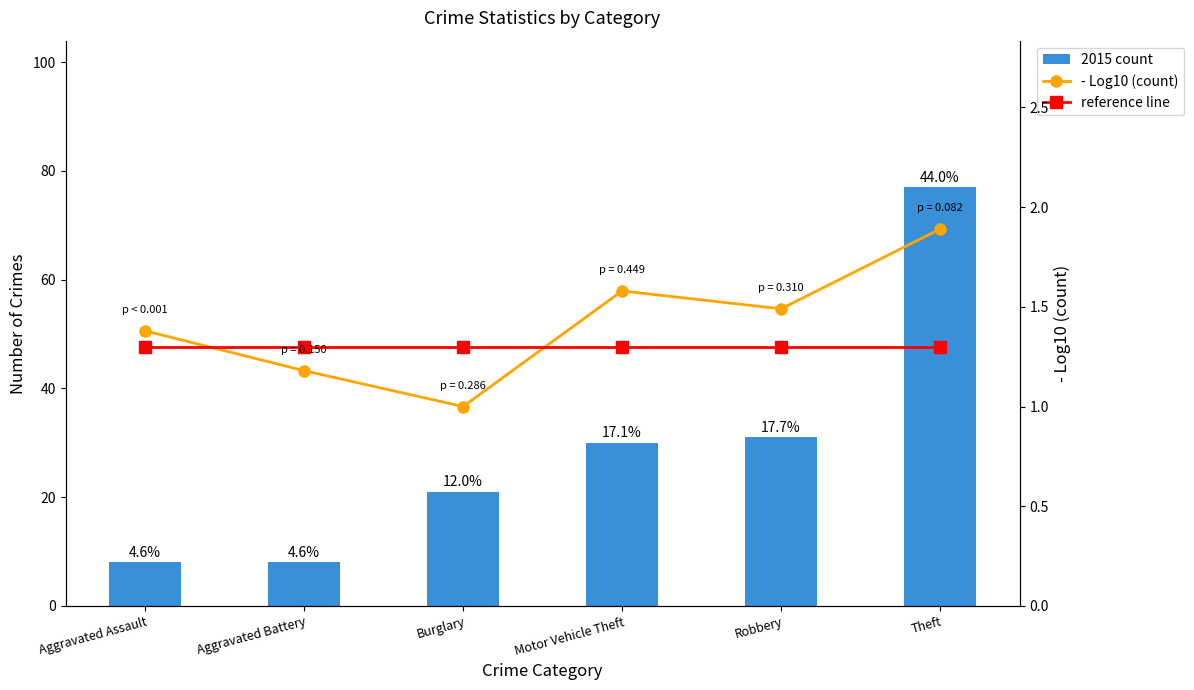

Which label corresponds to the smallest value in the chart?

Burglary